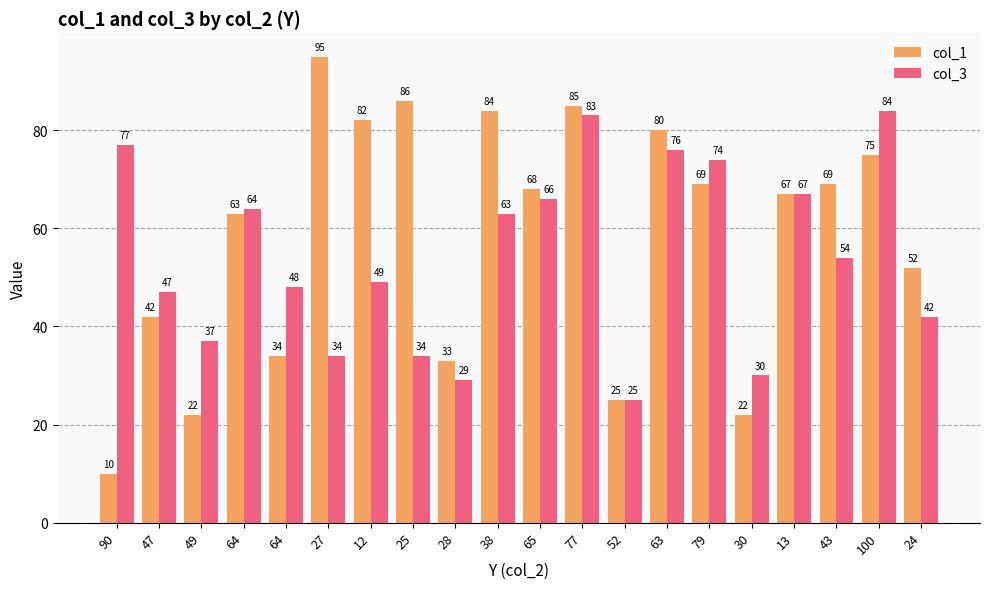

What is the spread (max minus min) of values at 77?

2